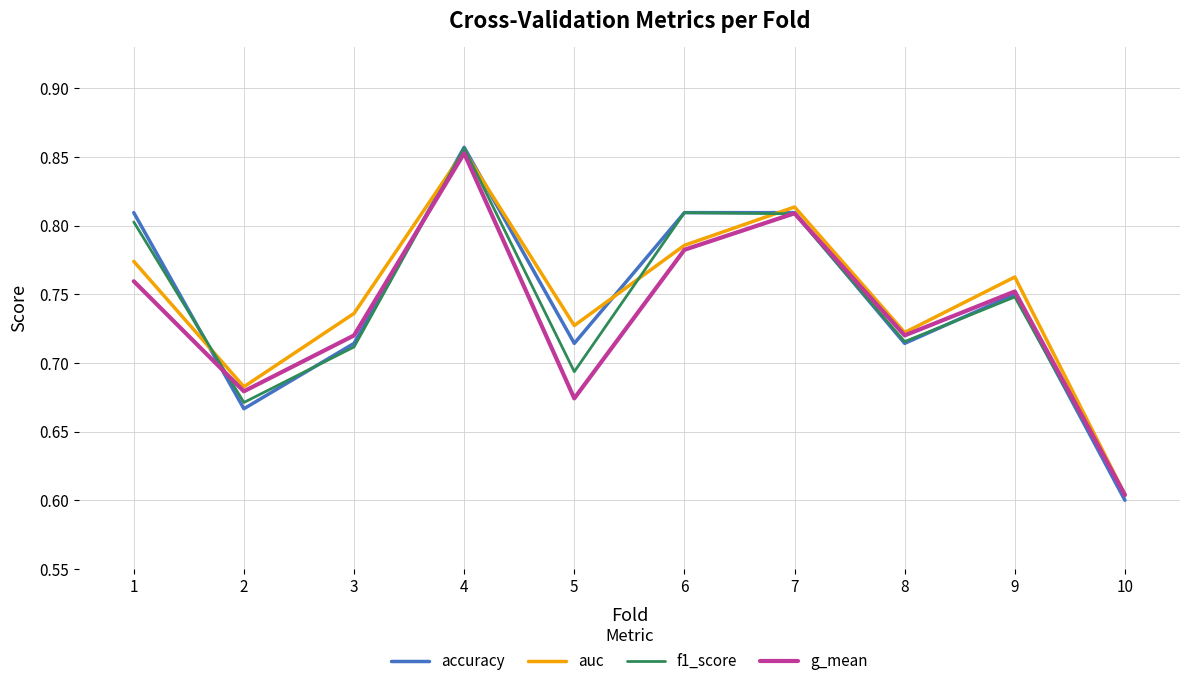

Rank the series by their average value, from lowest to highest.

g_mean, f1_score, accuracy, auc